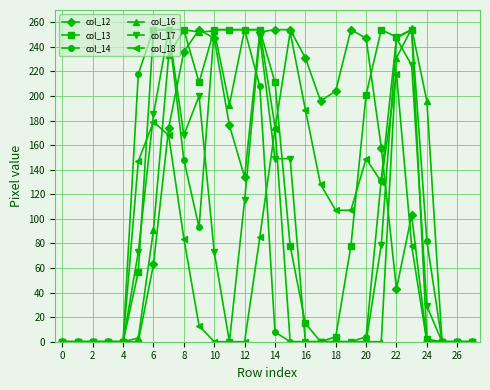

True or false: col_16 has more than 1 points higher than both neighbors.

True